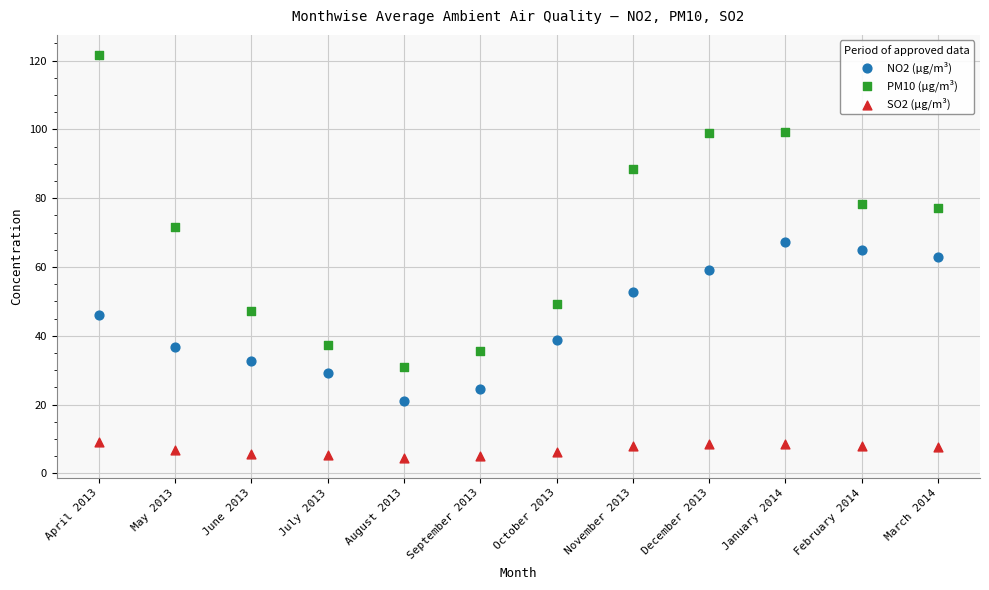

Across all data points, what is the range of Y values (max minus min)?

117.1